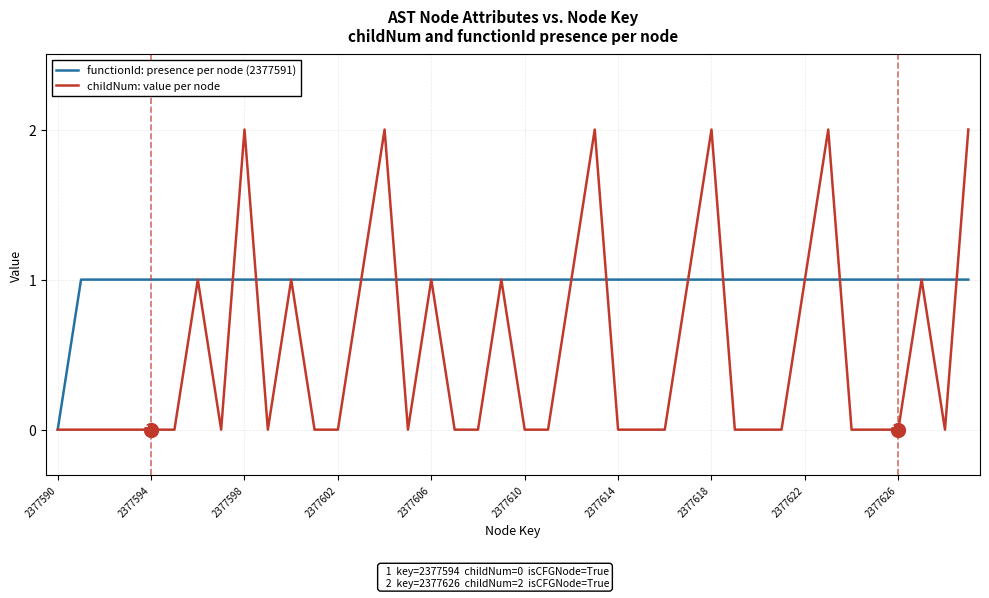

Rank the series by their maximum value, from highest to lowest.

childNum: value per node, functionId: presence per node (2377591)